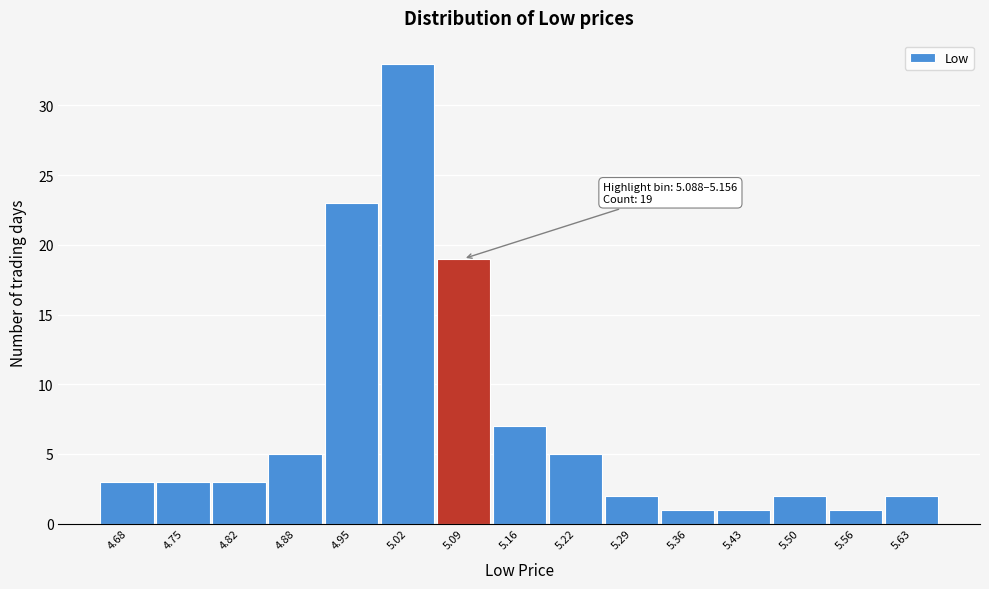

Reading left to right, transcribe all the data shown in this chart.

4.68=3	4.75=3	4.82=3	4.88=5	4.95=23	5.02=33	5.09=19	5.16=7	5.22=5	5.29=2	5.36=1	5.43=1	5.50=2	5.56=1	5.63=2